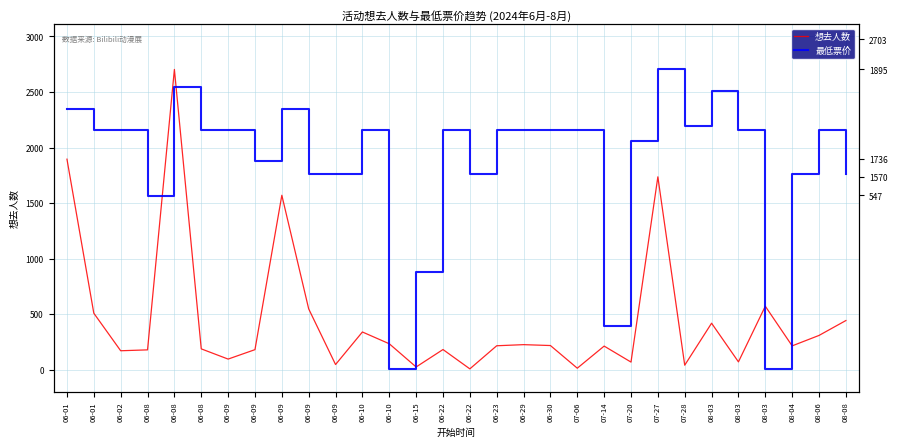

How many lines are shown in the chart?

2